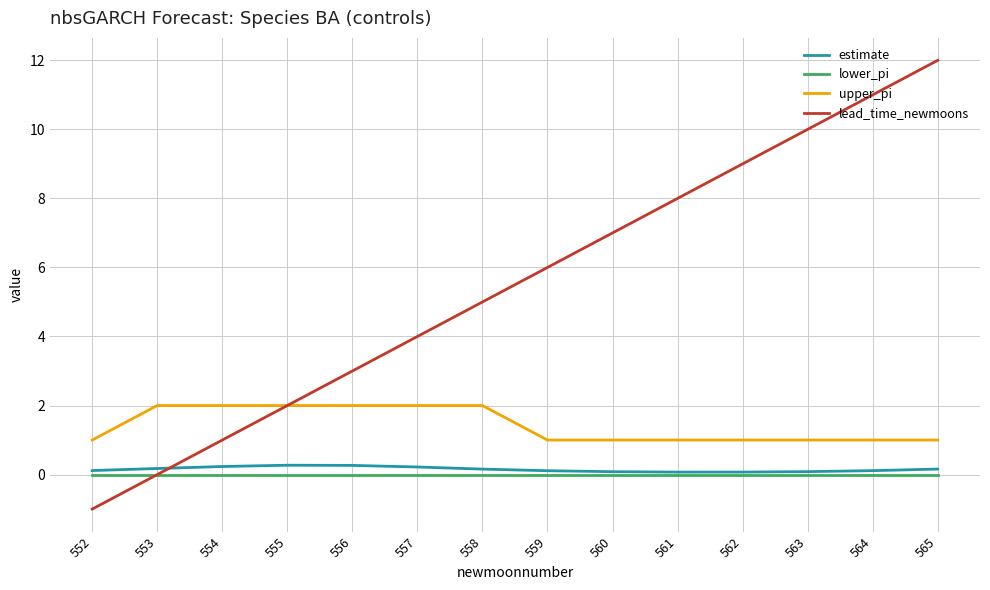

Rank the categories by lead_time_newmoons value from lowest to highest.

552, 553, 554, 555, 556, 557, 558, 559, 560, 561, 562, 563, 564, 565